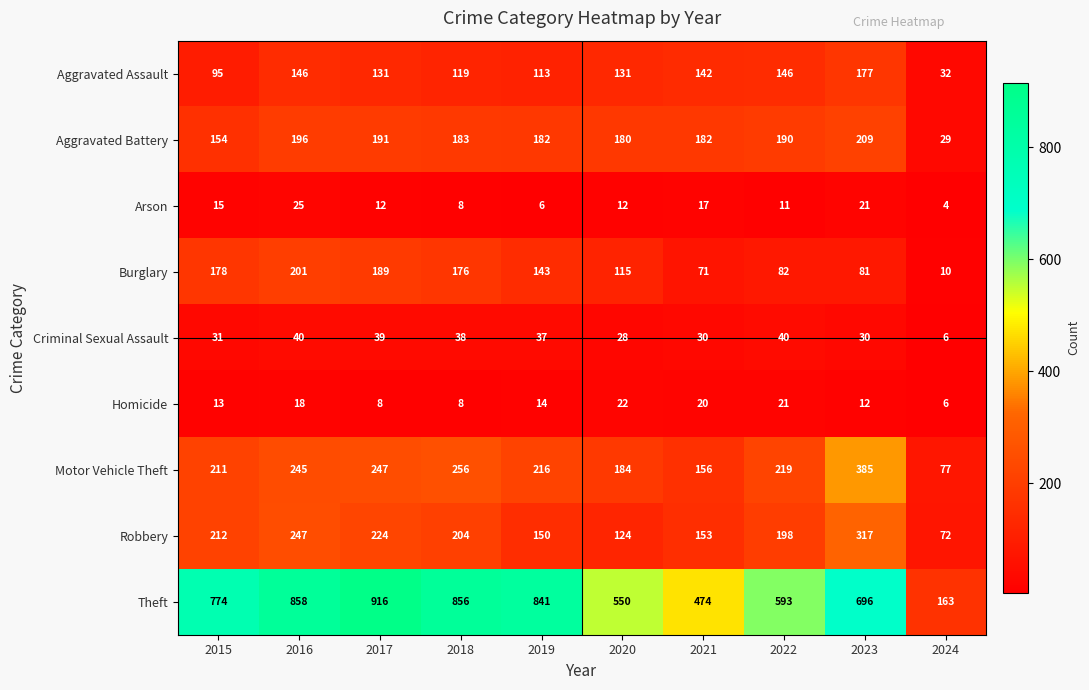

Rank the series by their maximum value, from lowest to highest.

Homicide, Arson, Criminal Sexual Assault, Aggravated Assault, Burglary, Aggravated Battery, Robbery, Motor Vehicle Theft, Theft